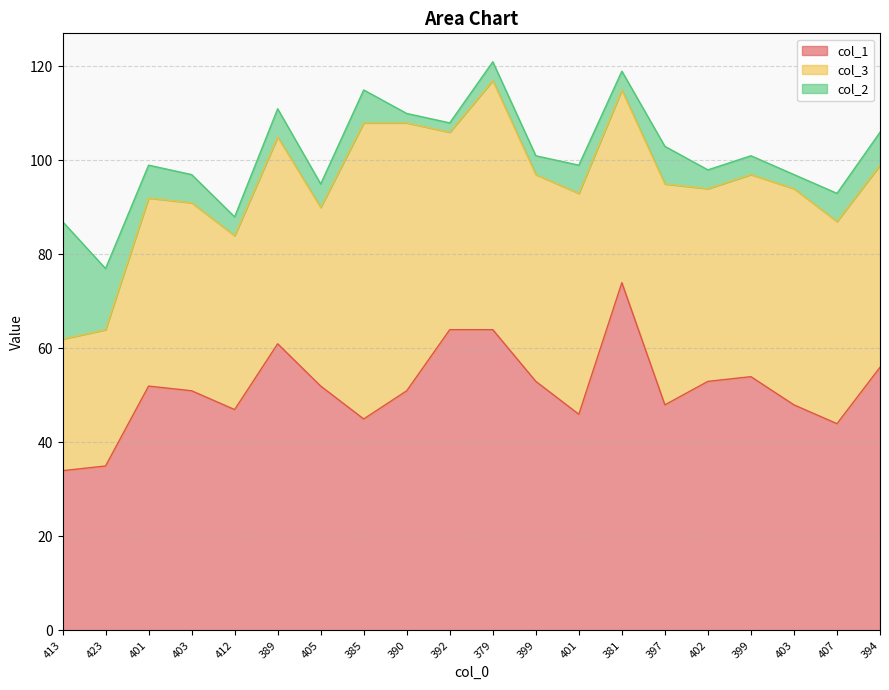

What is the average value of the col_3 series?

43